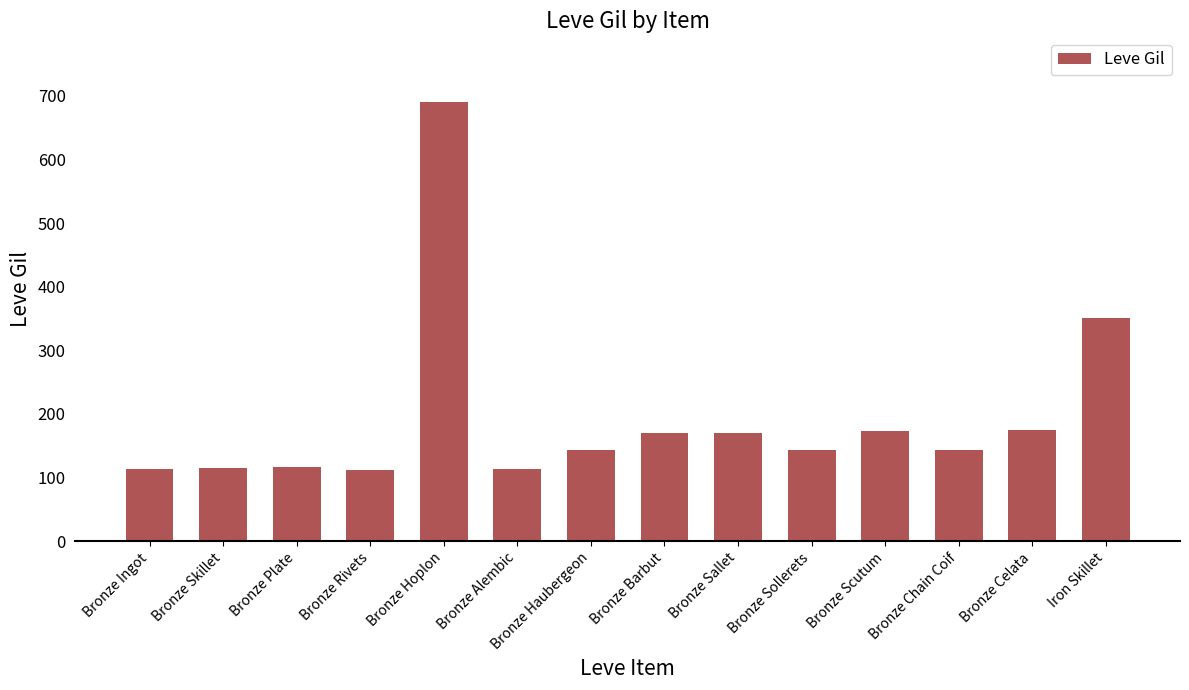

Which has a higher value, Bronze Hoplon or Bronze Chain Coif?

Bronze Hoplon